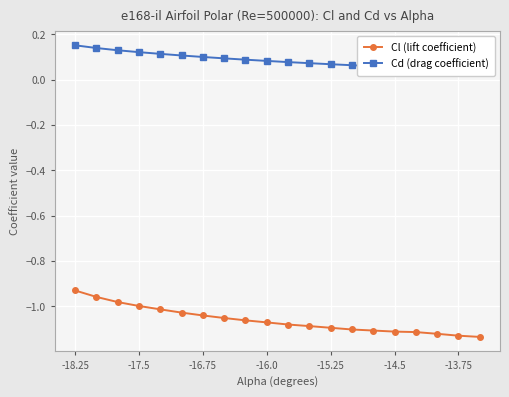

The Cl (lift coefficient) series shows -1.5 at -17.5. True or false?

False